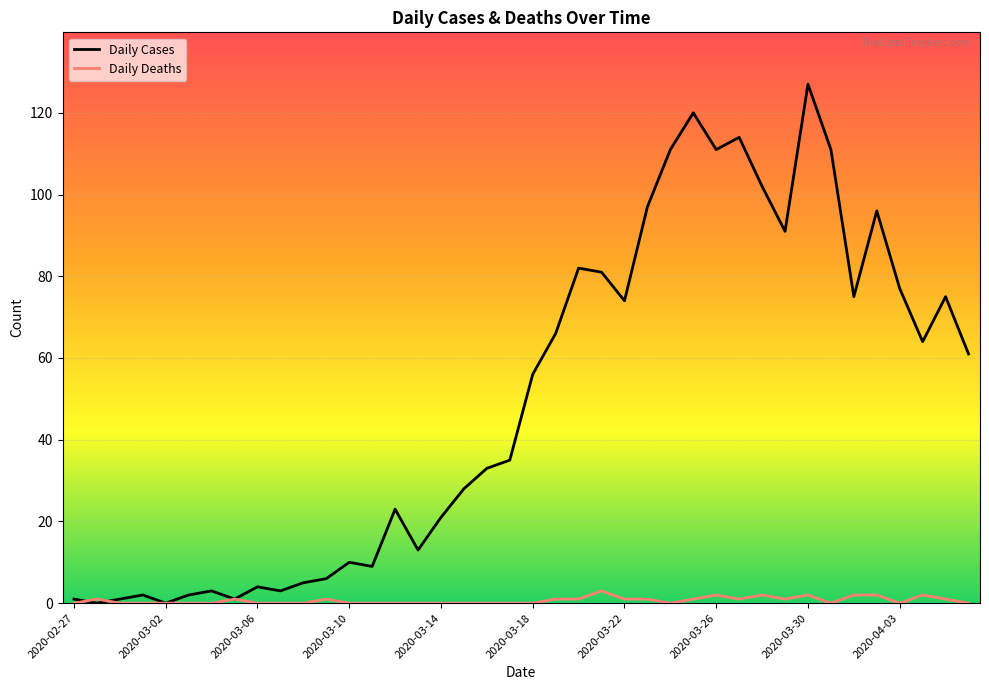

What are all the series names shown in the legend?

Daily Cases, Daily Deaths